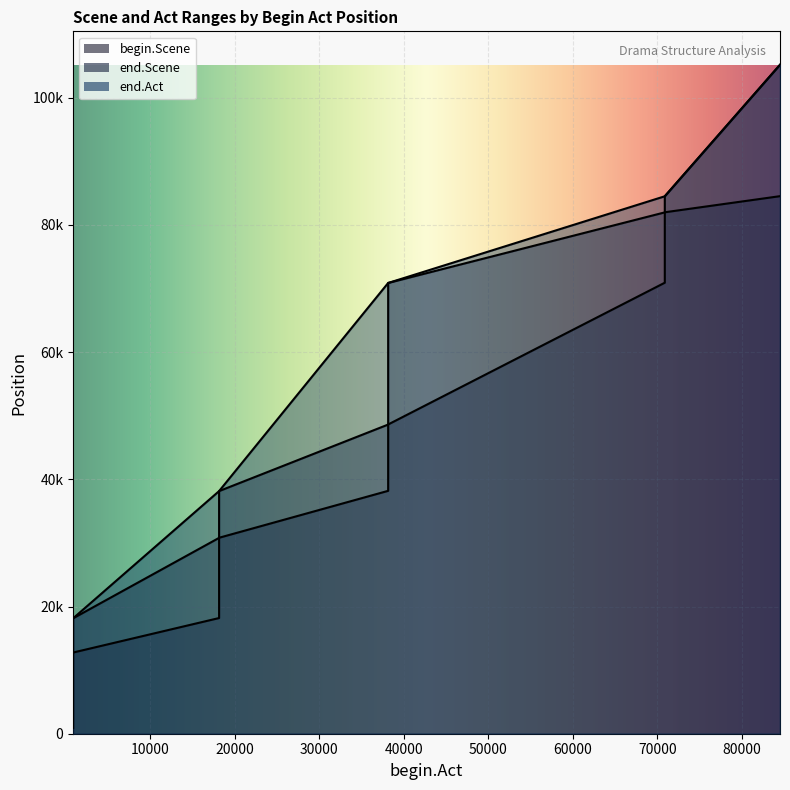

Rank the series by their maximum value, from lowest to highest.

begin.Scene, end.Scene, end.Act